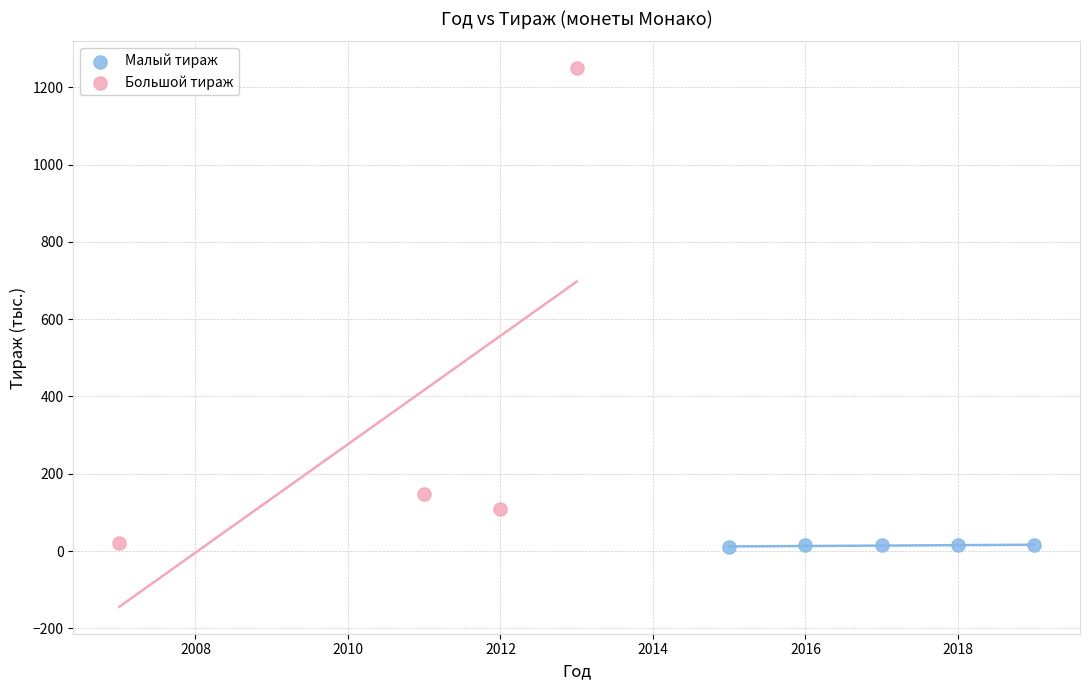

Which series contains the highest Y value?

Большой тираж